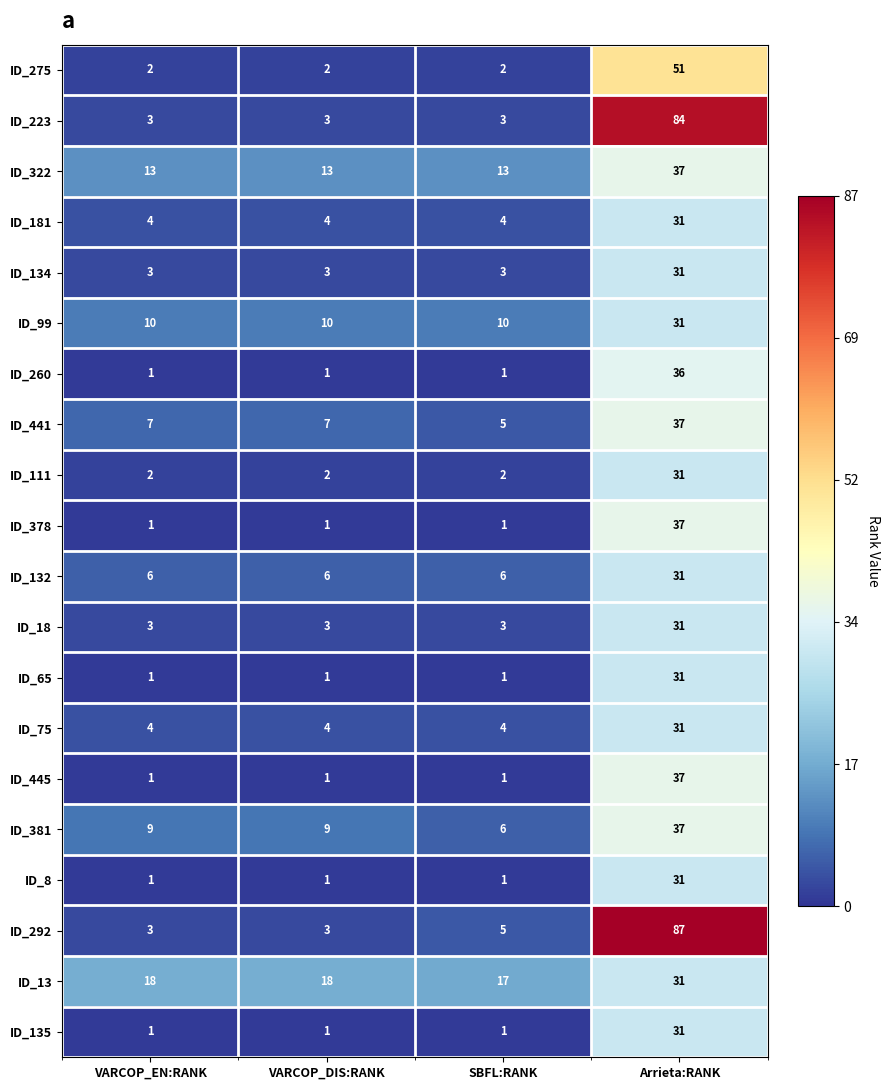

The value of ID_111 at SBFL:RANK is 1. True or false?

False